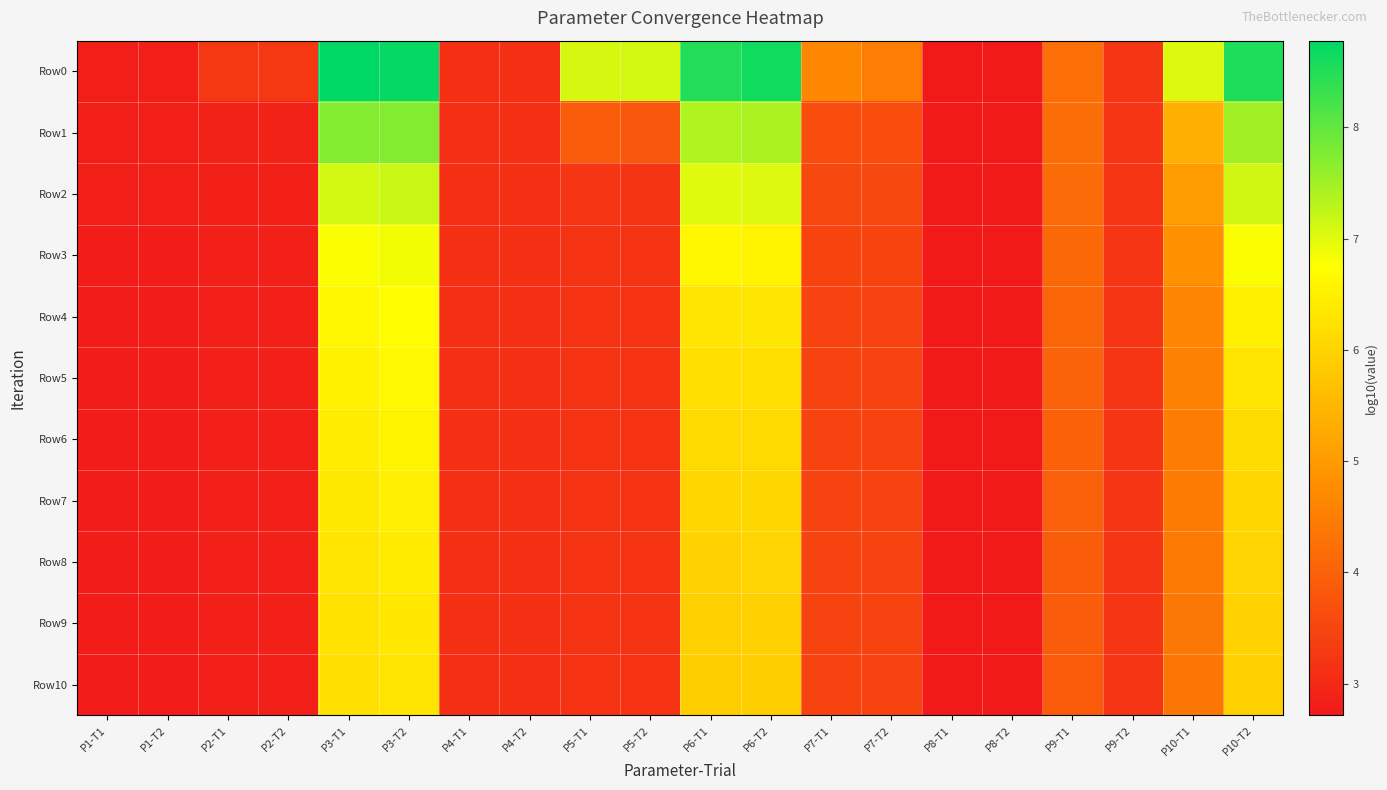

Between P9-T2 and P10-T2, which is larger?

P10-T2